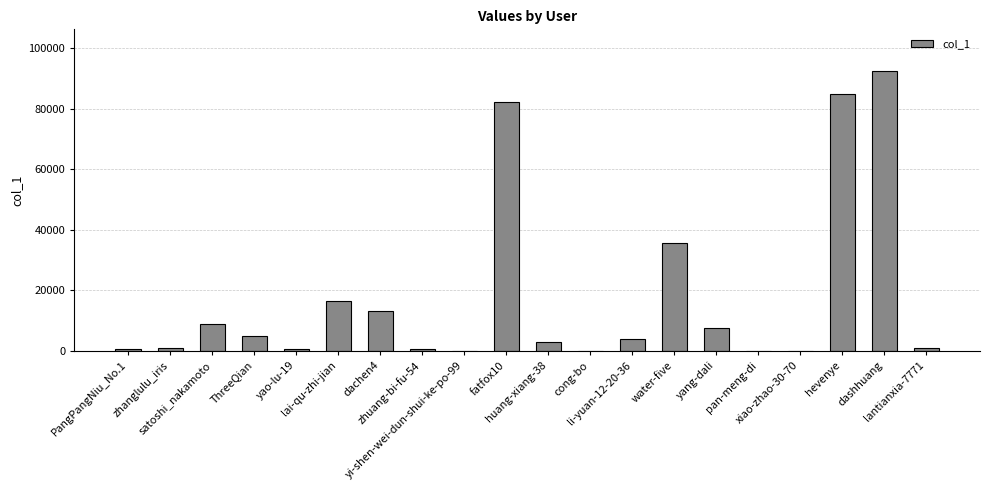

The value at cong-bo is 29. True or false?

True